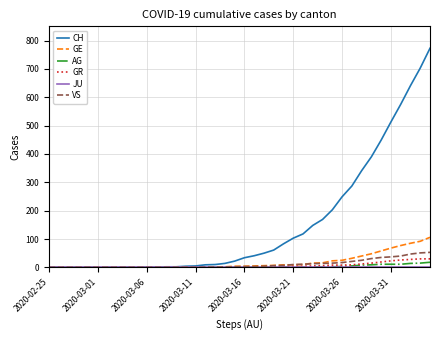

How many lines are shown in the chart?

6